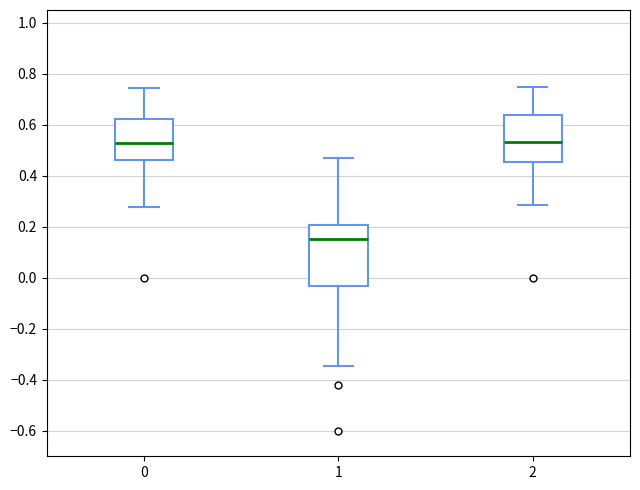

Reading left to right, read every box against the y-axis: the position of its median line, the range the box covers, and the ends of its whiskers. The values are not printed on the chart, so give them approximately, as read against the axis.

0: median 0.52, box 0.46 to 0.62, whiskers 0.28 to 0.74
1: median 0.16, box -0.04 to 0.20, whiskers -0.34 to 0.46
2: median 0.54, box 0.46 to 0.64, whiskers 0.28 to 0.76